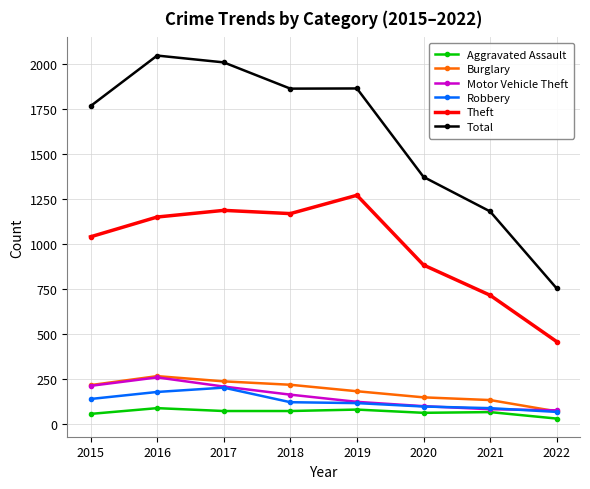

List the labels in order of Theft value, largest first.

2019, 2017, 2018, 2016, 2015, 2020, 2021, 2022